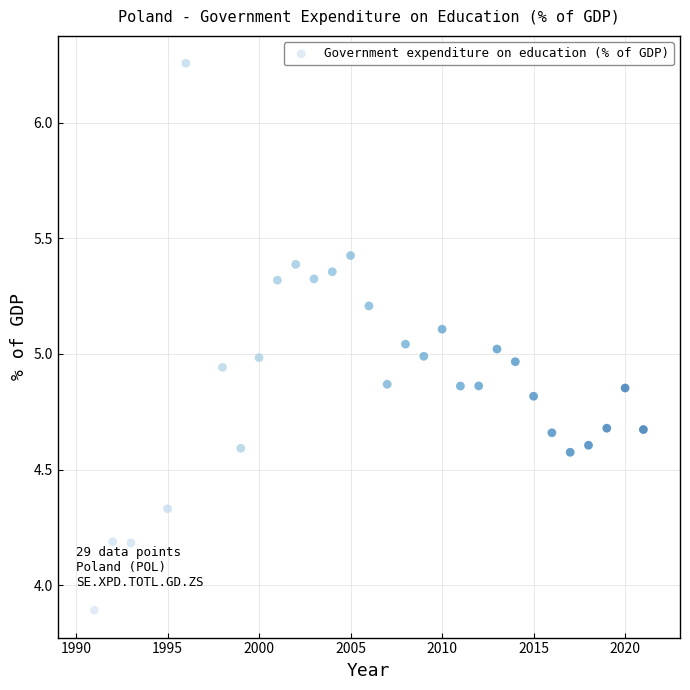

What is the range of Y values (max minus min)?

2.4